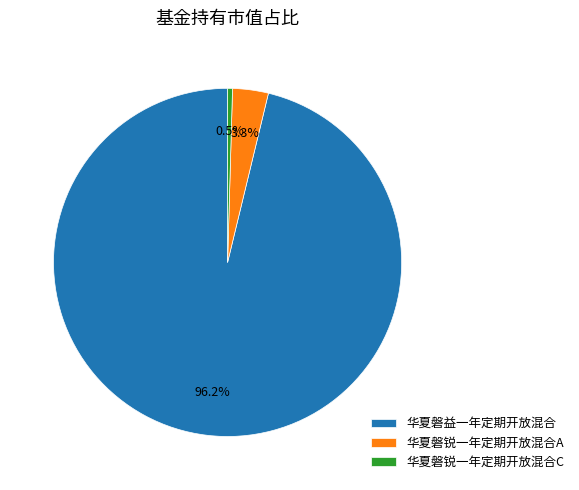

How many slices are in this pie chart?

3